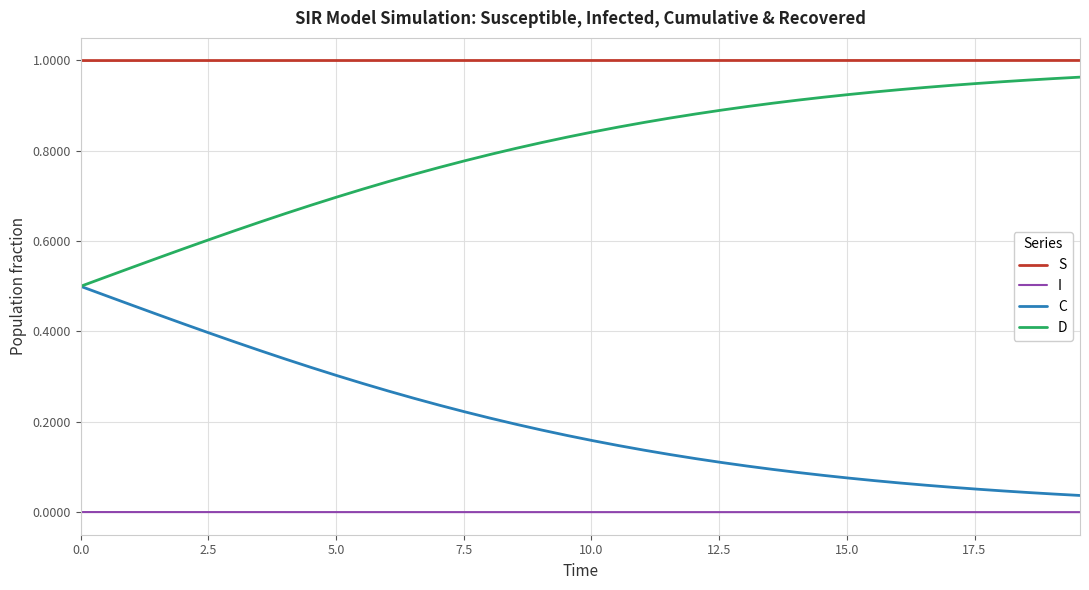

True or false: D and S cross at least once.

False